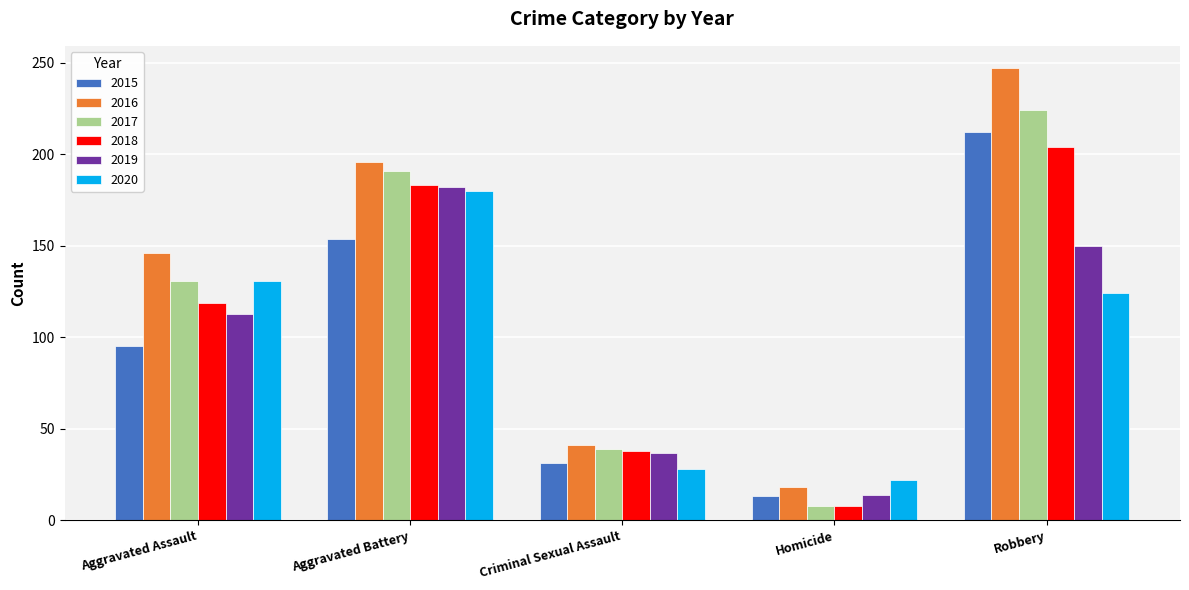

How many bars are there in each group?

6